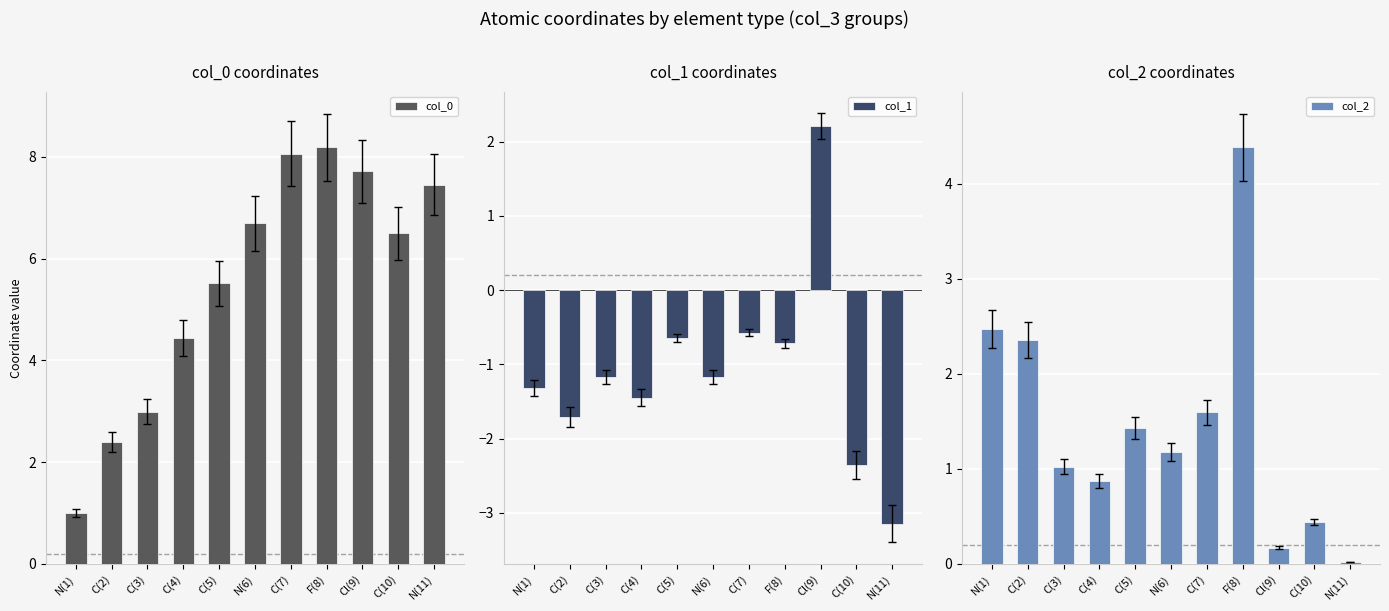

What is the label of the 11th bar from the right?

N(1)